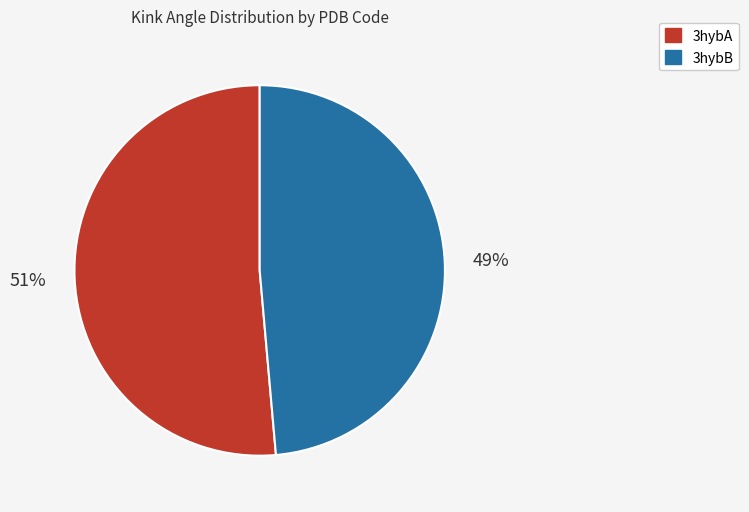

Does 3hybA represent more than half of the total?

Yes